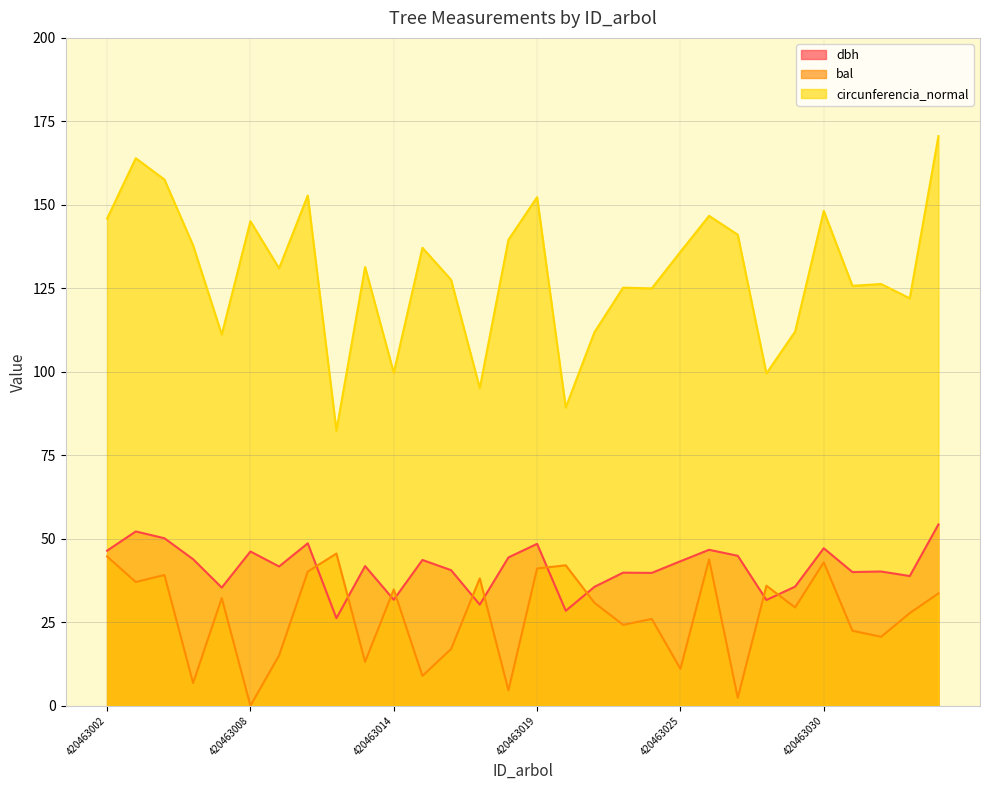

What is the sum of the dbh values at 420463018 and 420463023?

84.2